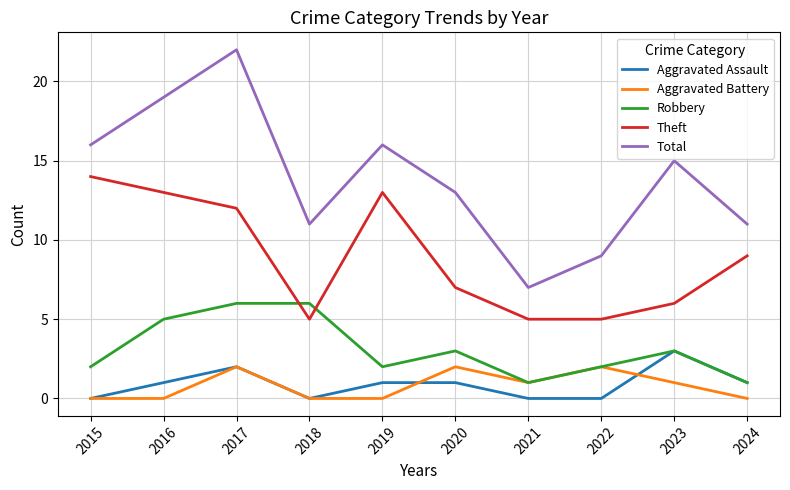

Does the chart have visible grid lines?

Yes